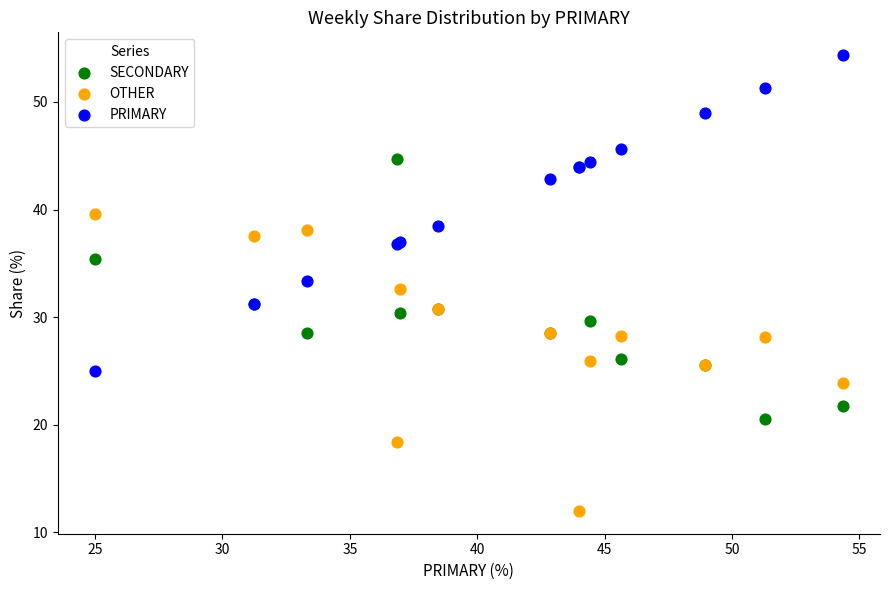

What is the X range (max minus min) for the scatter plot?

29.3